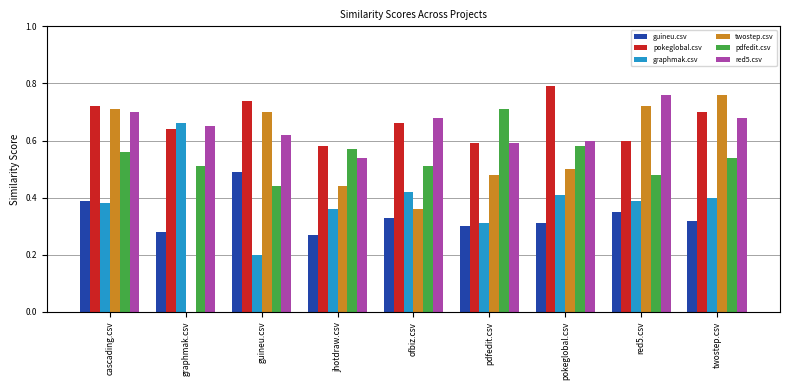

Which series changed the most between guineu.csv and jhotdraw.csv?

twostep.csv